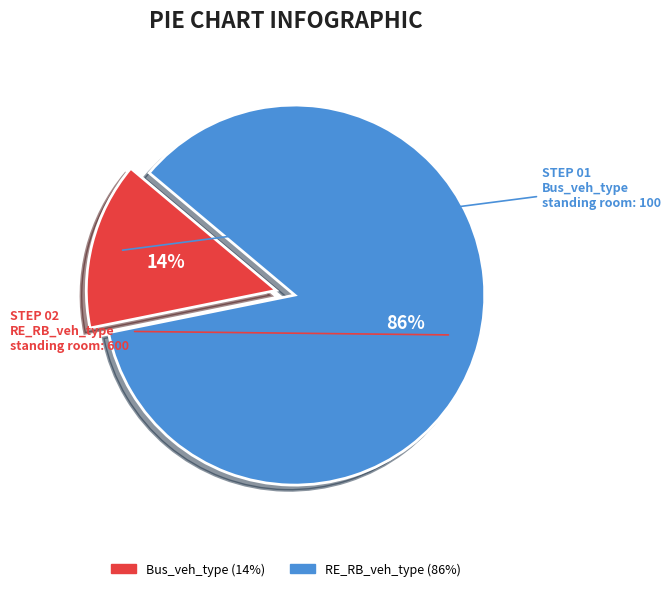

To the nearest percent, what is the average slice percentage?

50%